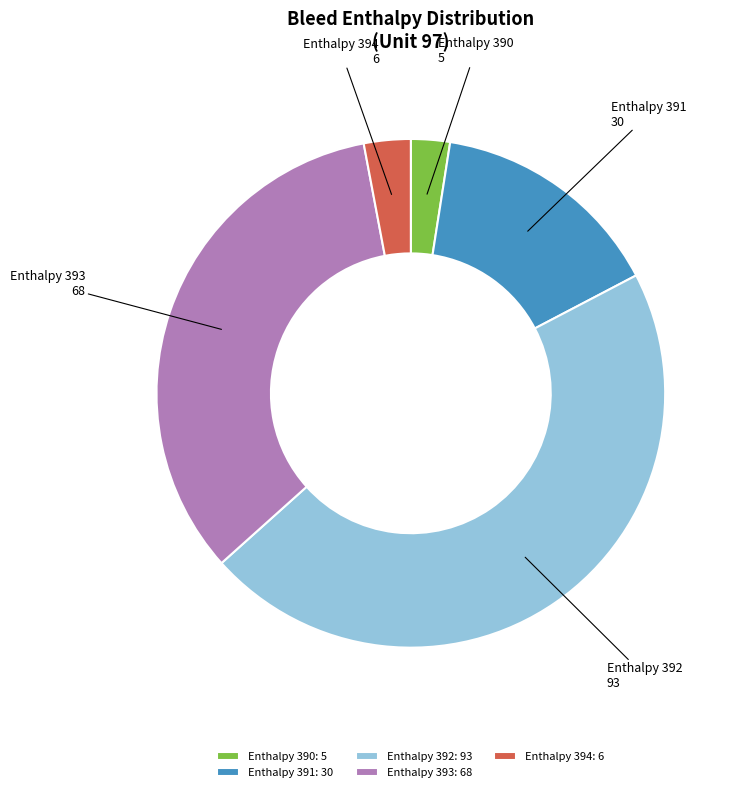

Is it true that Enthalpy 393: 68 is 45% of the pie?

False